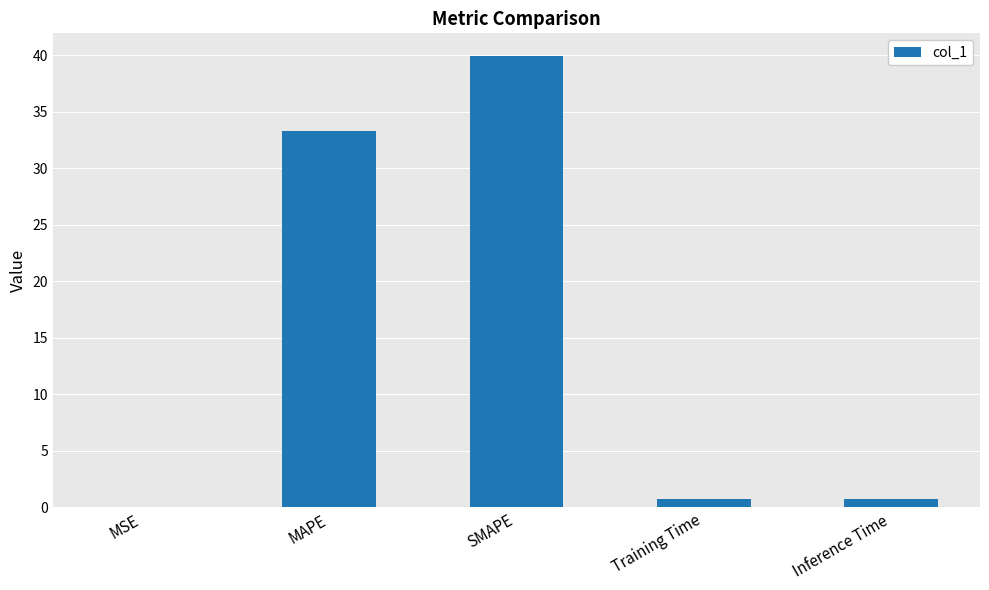

Which has a higher value, SMAPE or MSE?

SMAPE